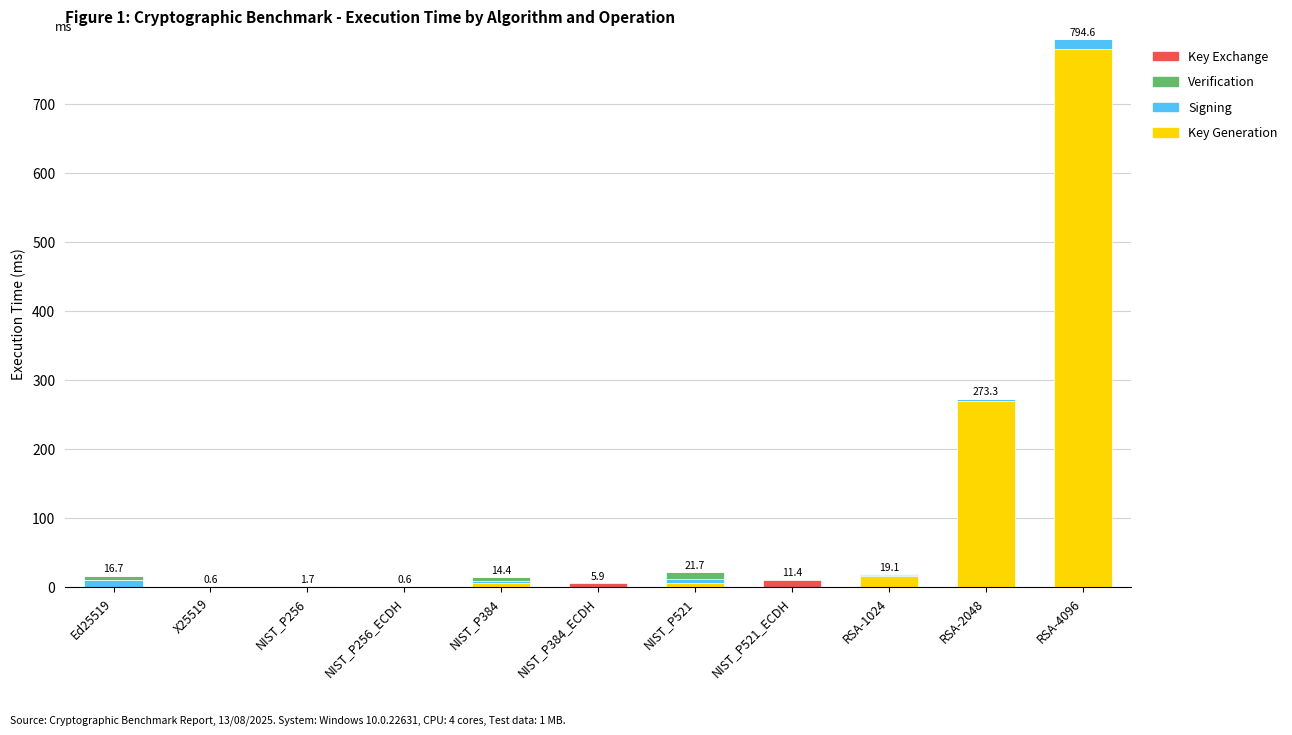

At which label is Key Generation closest to 389?

RSA-2048